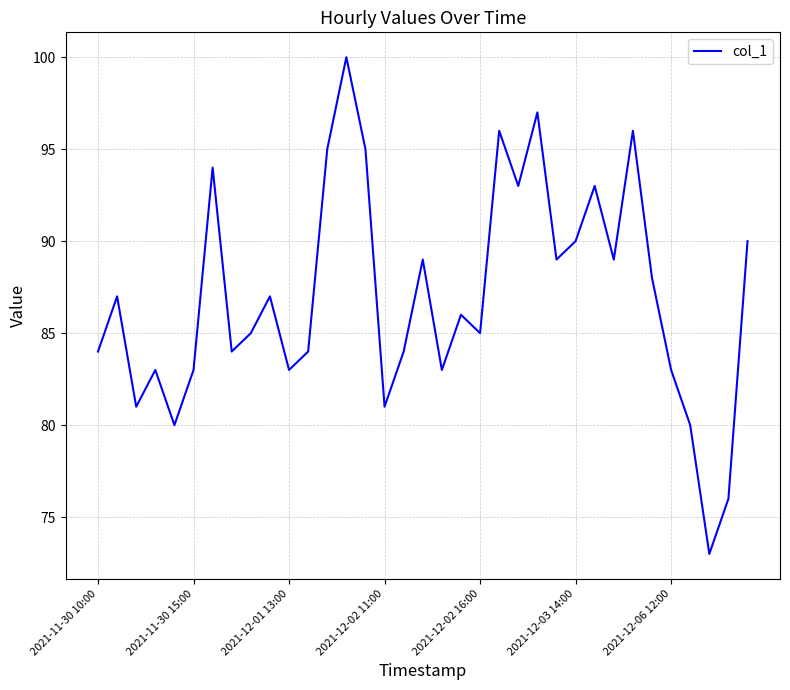

What is the greatest value displayed?

100